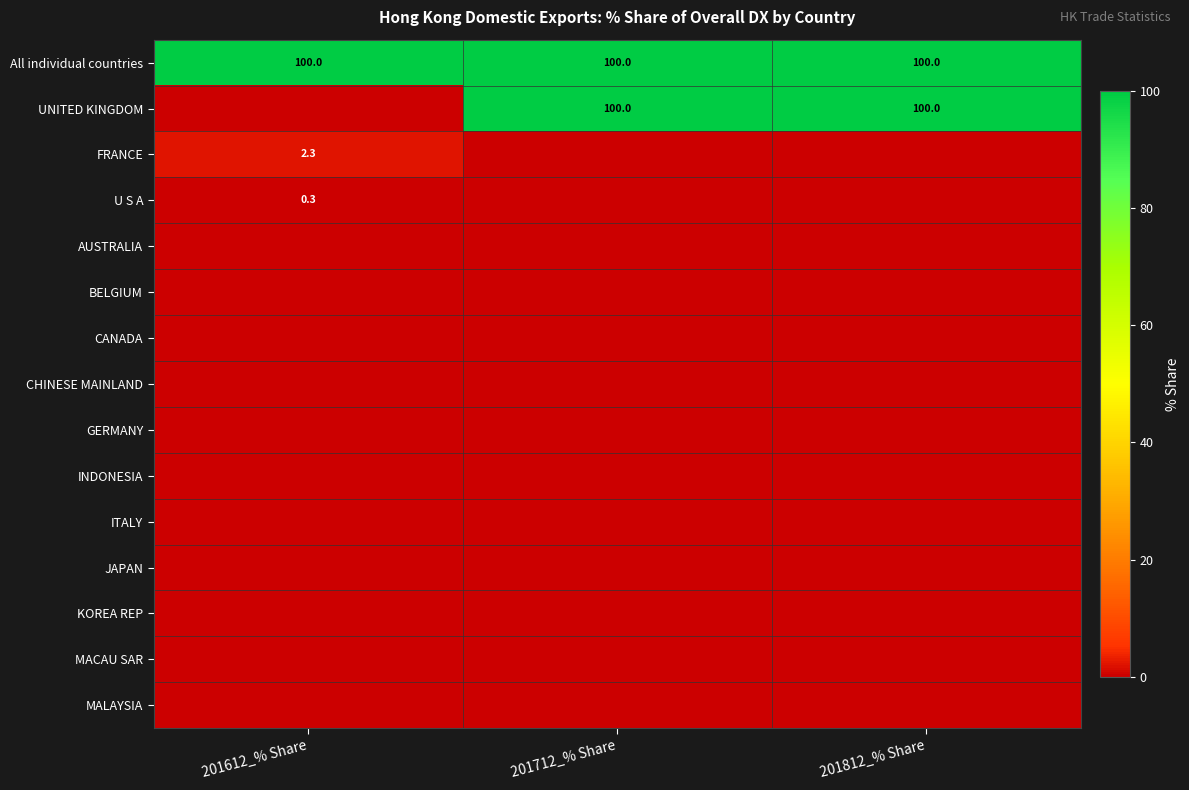

The UNITED KINGDOM series shows 100.0 at 201812_% Share. True or false?

True